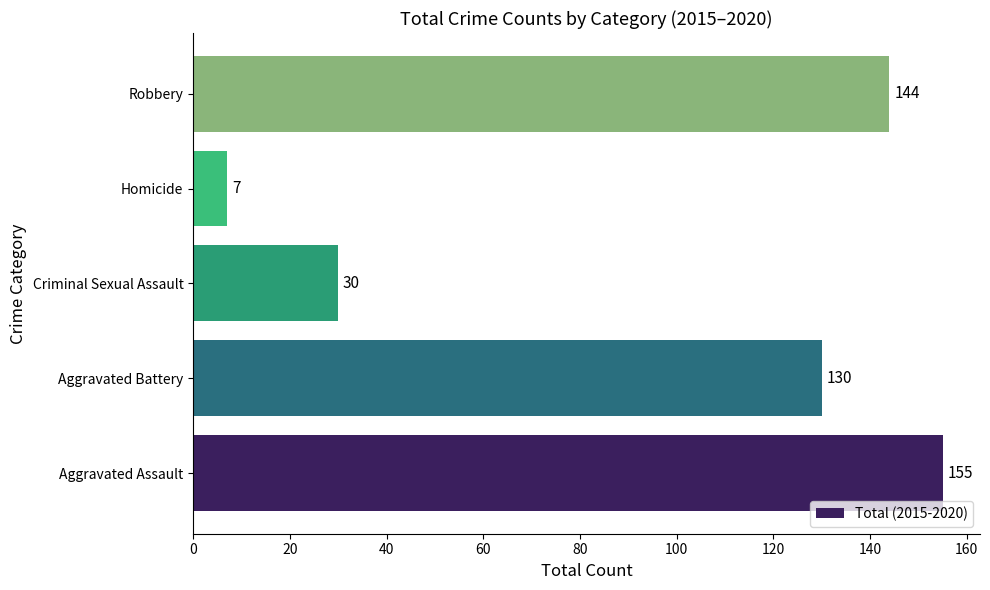

Rank the categories by value from highest to lowest.

Aggravated Assault, Robbery, Aggravated Battery, Criminal Sexual Assault, Homicide